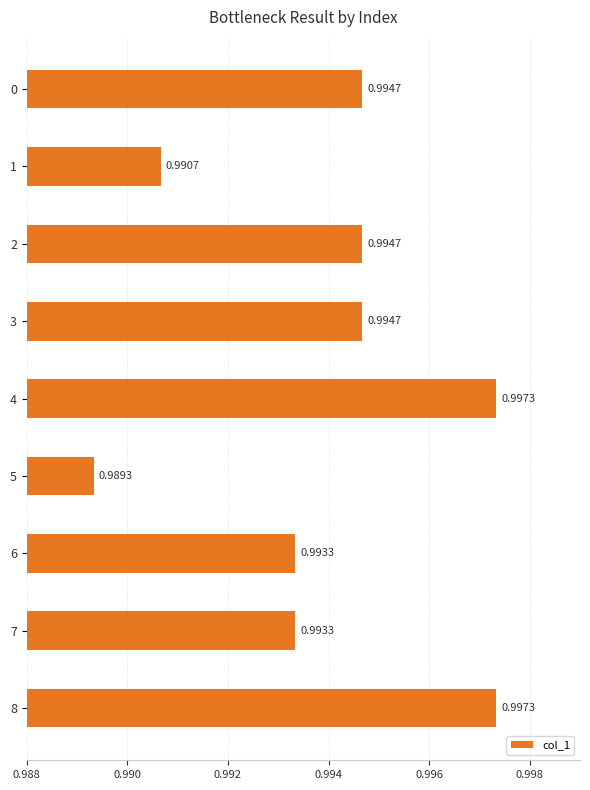

What is the sum of the values at 5 and 1?

2.0